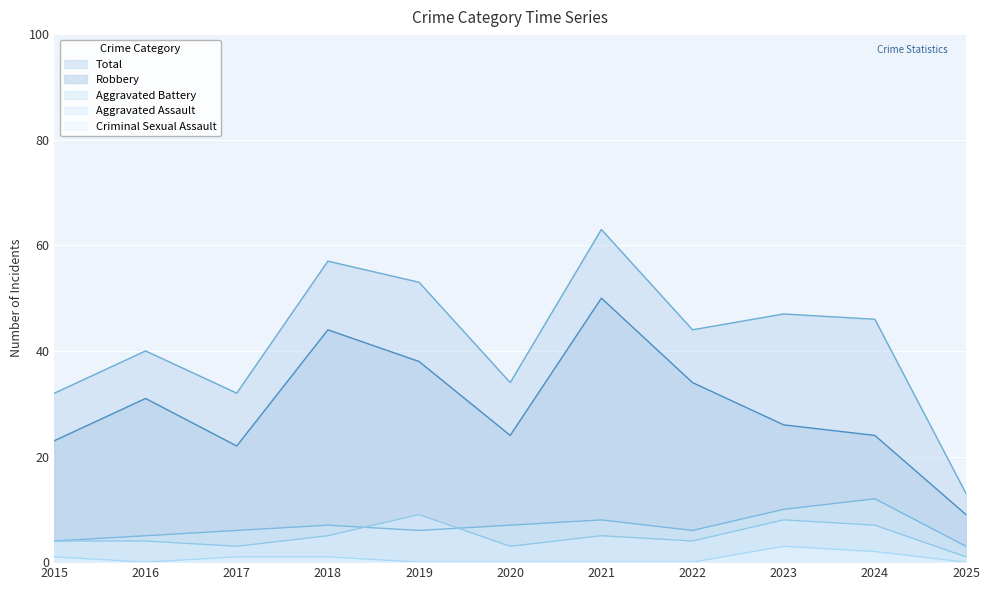

The Total series shows 57 at 2018. True or false?

True